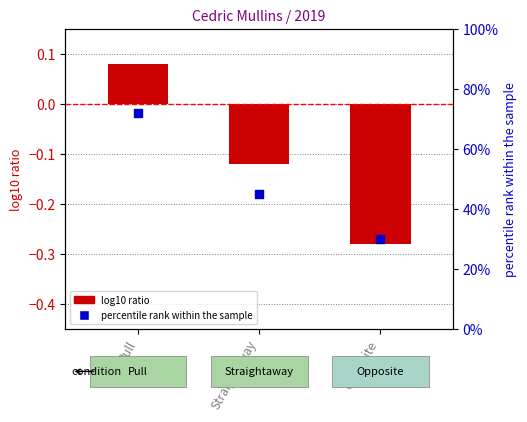

Which series has the largest Y range (max minus min)?

percentile rank within the sample